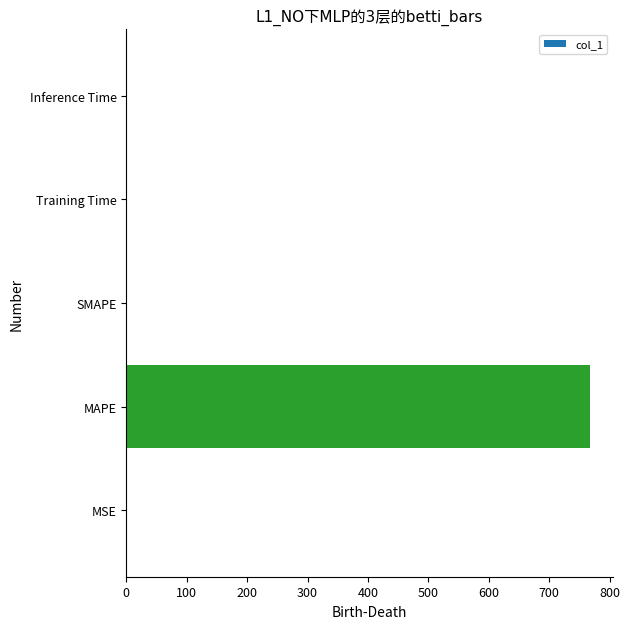

The value at MAPE is 767.2. True or false?

True